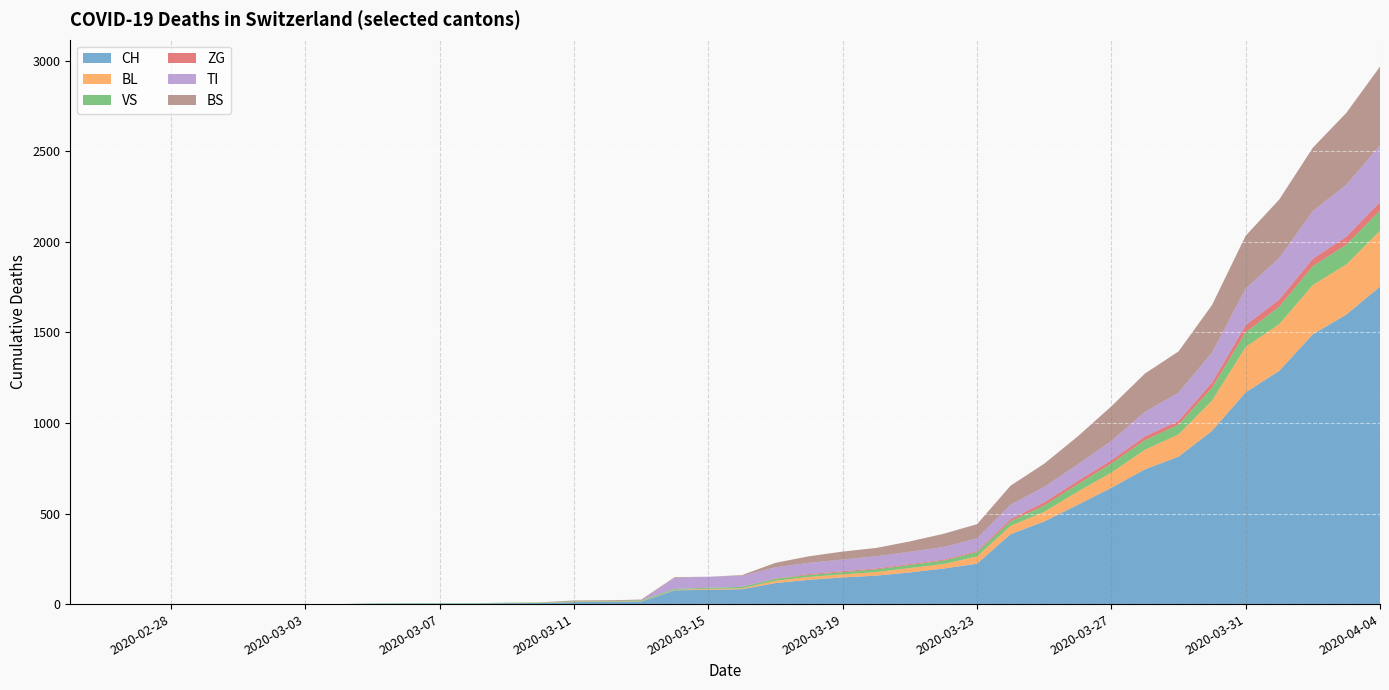

What is the label of the 5th point from the left?

2020-02-29